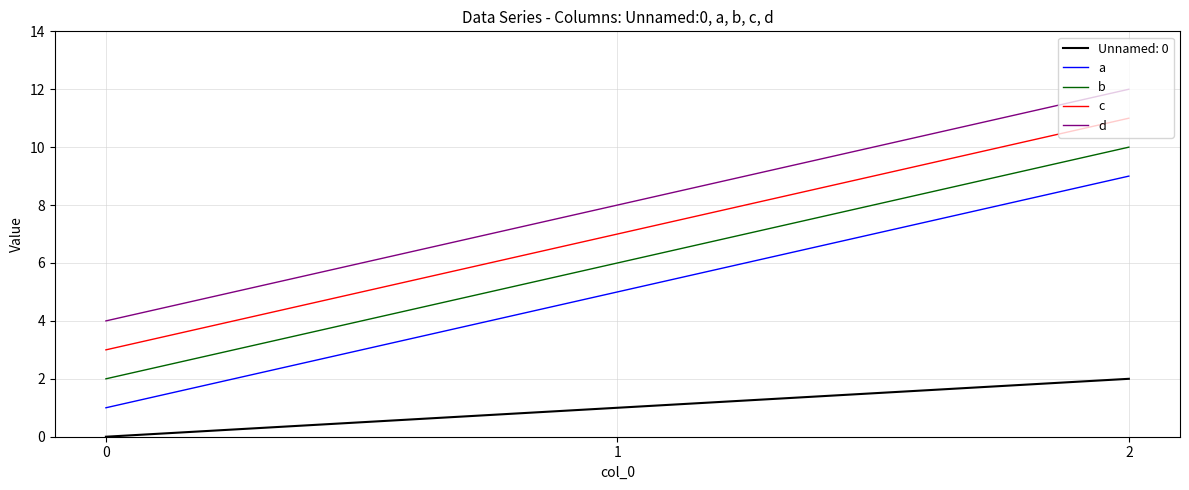

How many values in the a series are below 5?

1